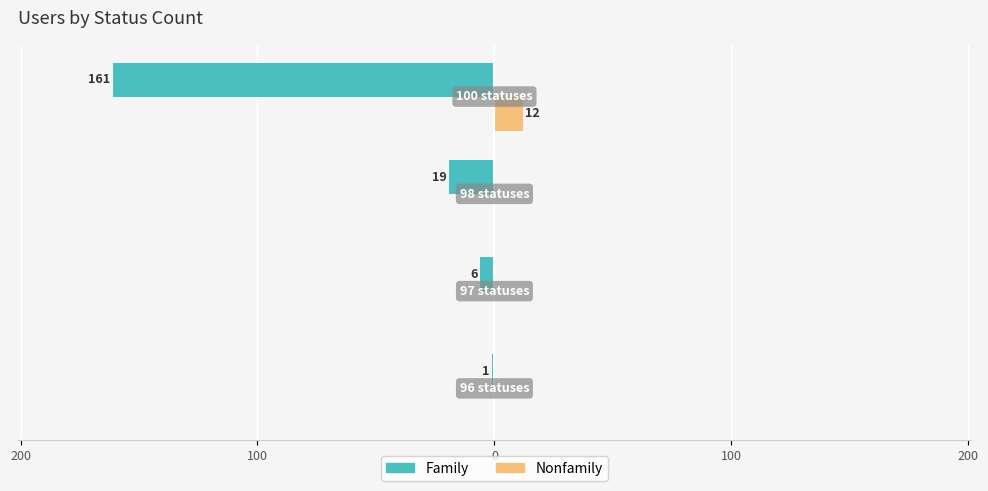

Reading right to left, what are all the values shown in this chart?

Family: 100=-161	0=-19	100=-6	200=-1
Nonfamily: 100=12	0=0	100=0	200=0